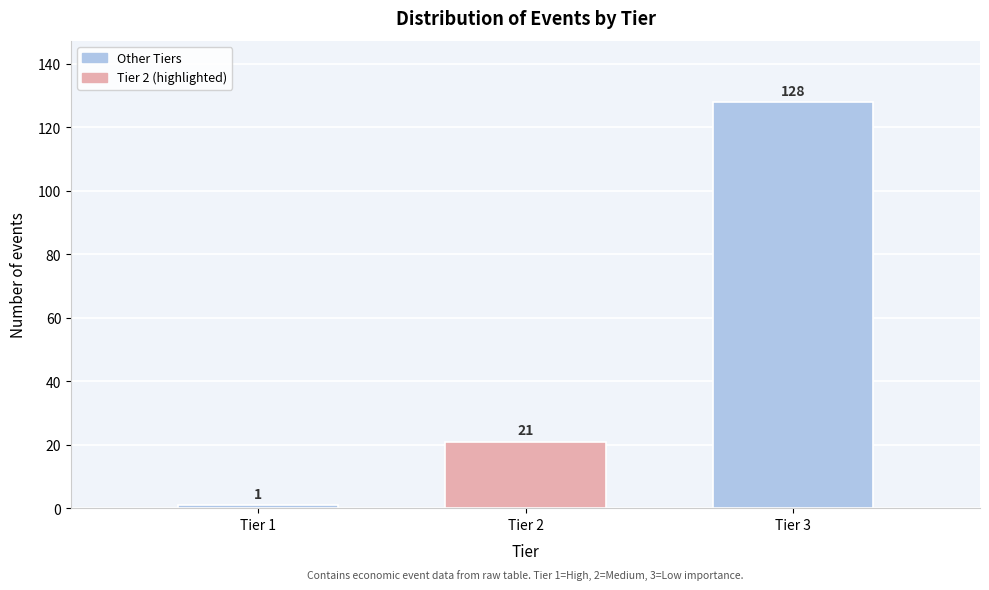

Reading left to right, what are all the values shown in this chart?

1	21	128